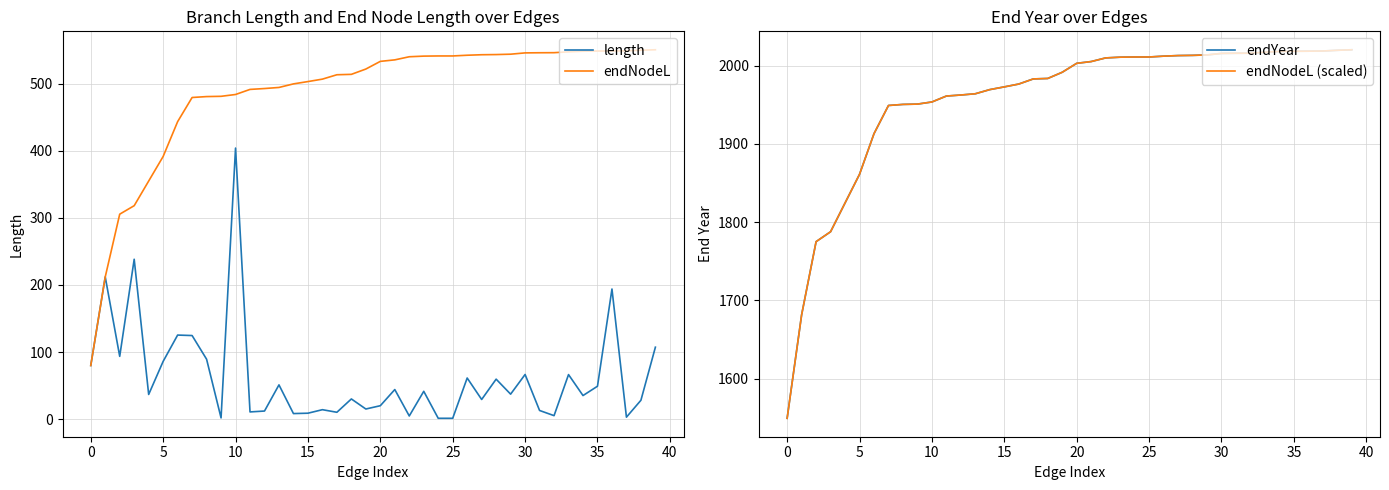

At which category does the chart reach its peak across all series?

39